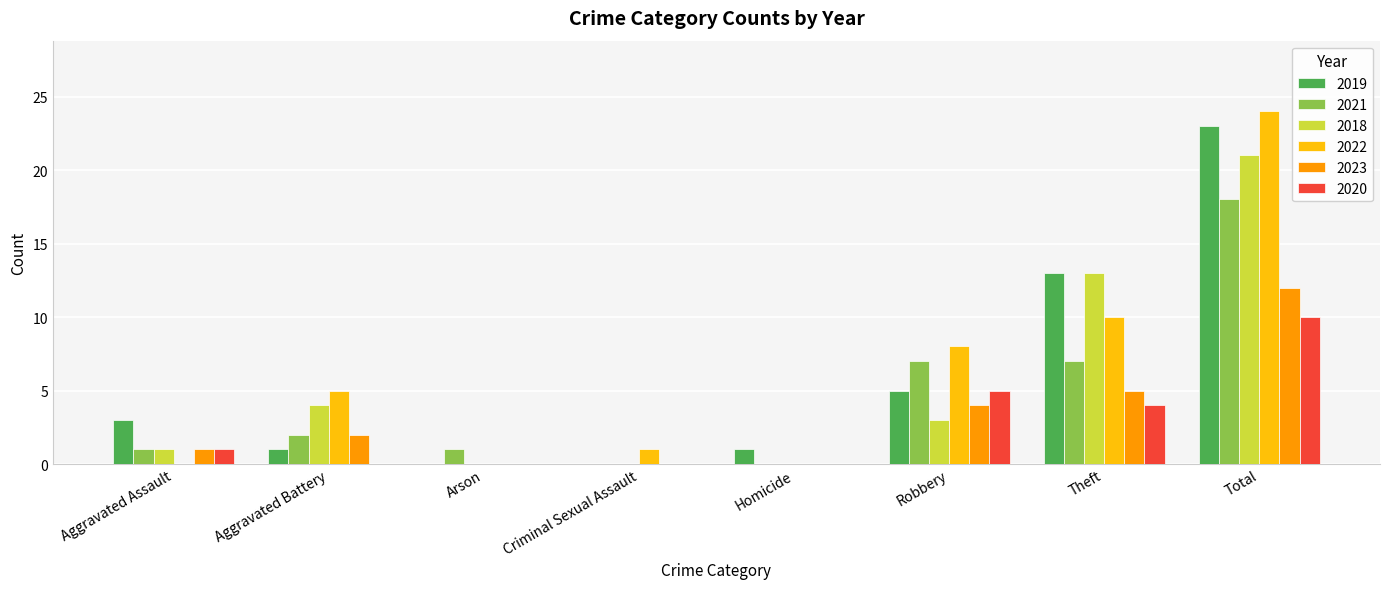

True or false: 2019 has a value of 3 at Aggravated Assault.

True